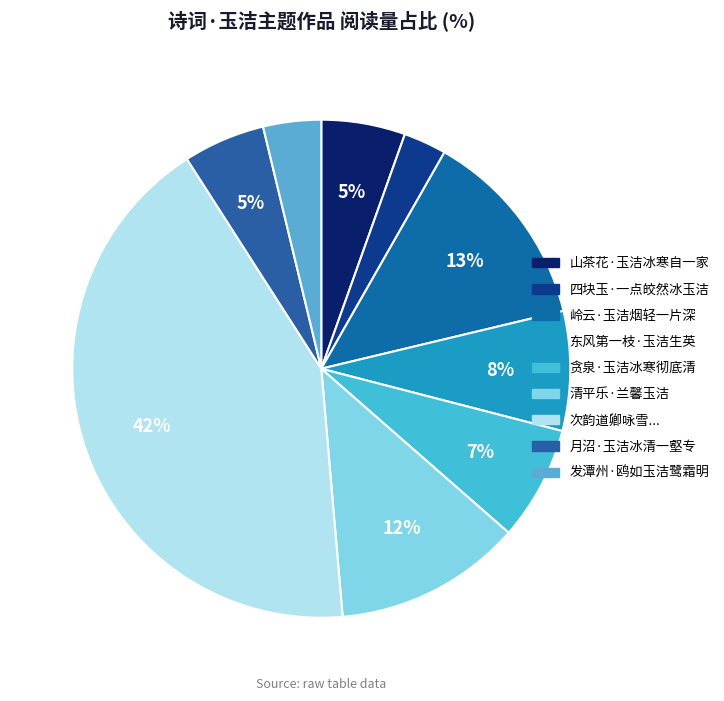

To the nearest percent, what is the difference between the largest and smallest slice percentages?

40%